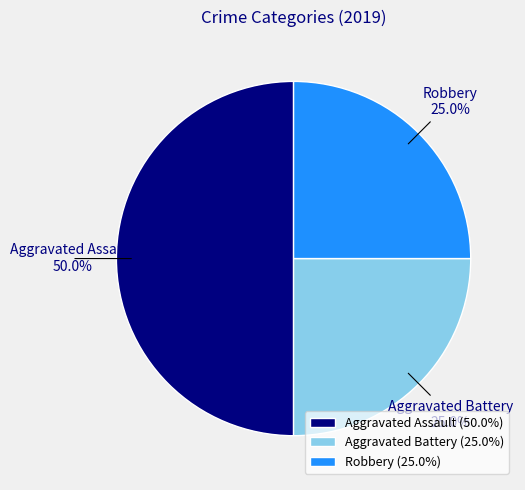

How many segments does this pie chart have?

3